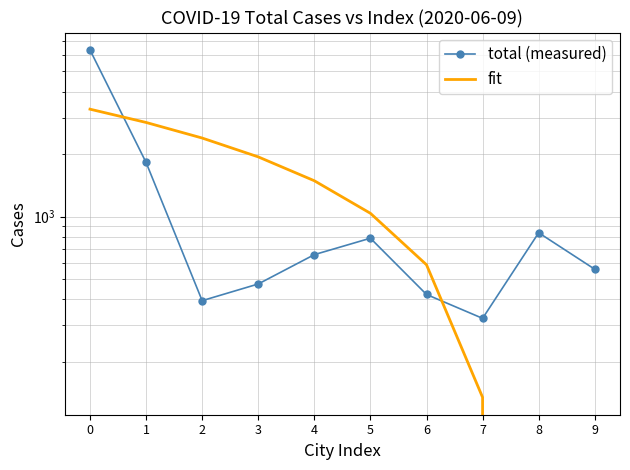

How many values in the fit series are below 1487?

5